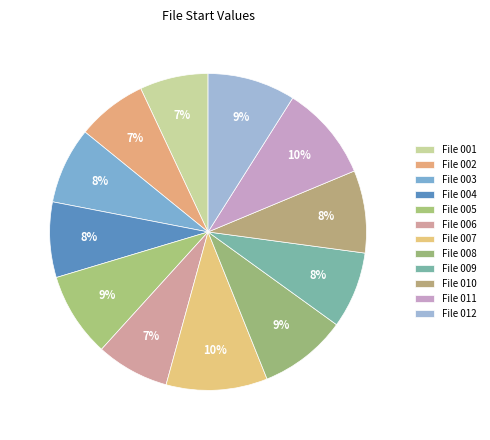

Which slice is the largest?

File 007